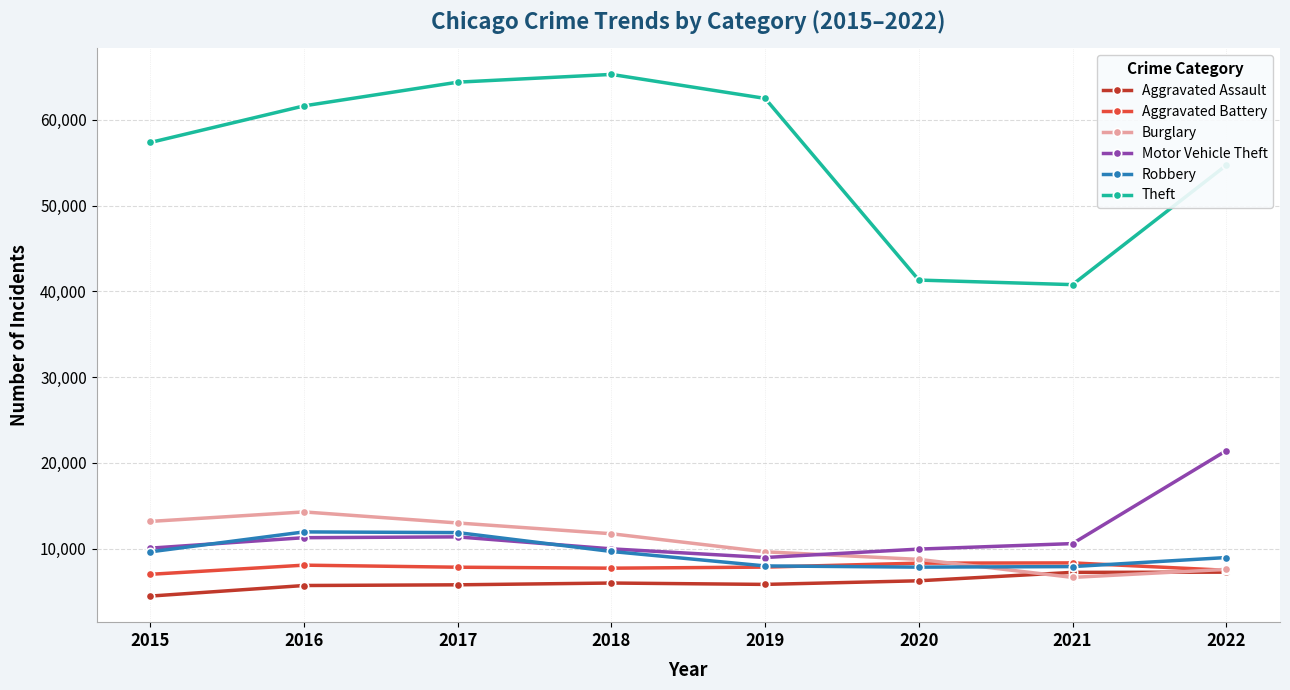

What is the spread (max minus min) of values at 2022?

47419